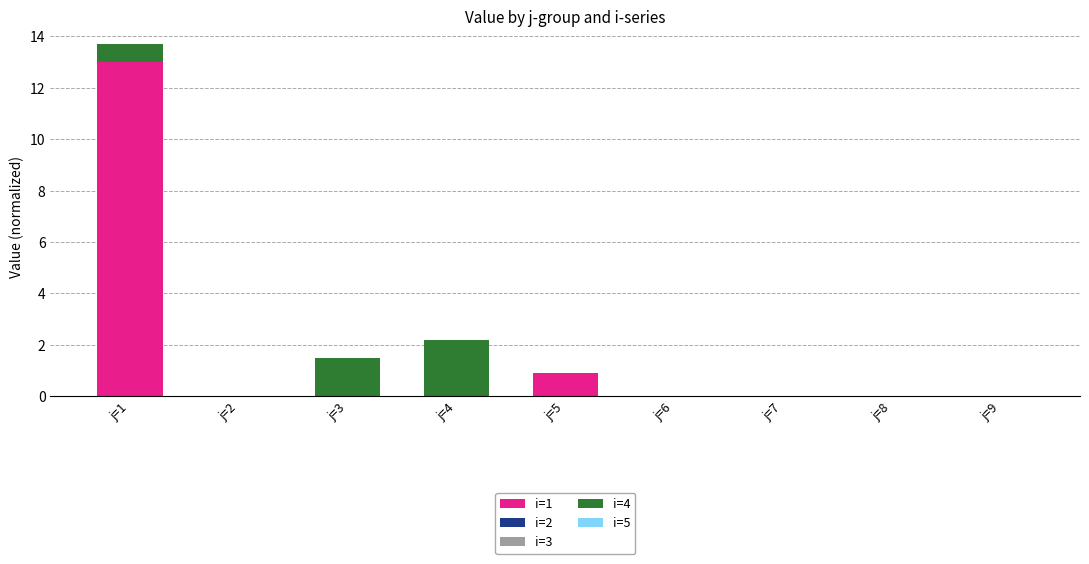

Reading left to right, list the values for the i=1 series.

j=1=13.0	j=2=0.0	j=3=0.0	j=4=0.0	j=5=0.9	j=6=0.0	j=7=0.0	j=8=0.0	j=9=0.0